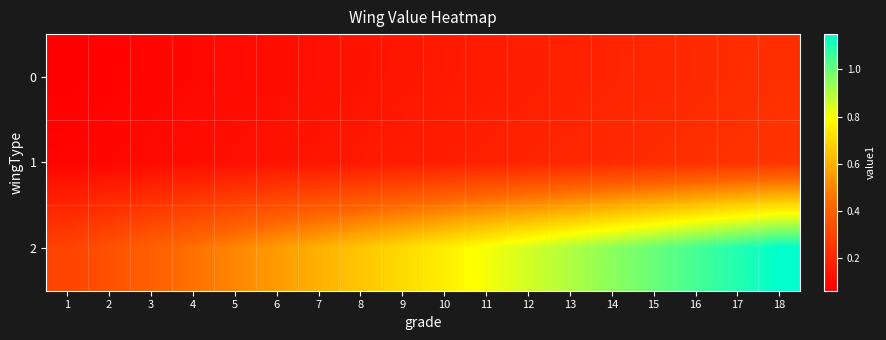

Reading left to right, what are all the values shown in this chart?

0: 1=0.1	2=0.1	3=0.1	4=0.1	5=0.1	6=0.1	7=0.1	8=0.1	9=0.1	10=0.1	11=0.2	12=0.2	13=0.2	14=0.2	15=0.2	16=0.2	17=0.2	18=0.2
1: 1=0.1	2=0.1	3=0.1	4=0.1	5=0.1	6=0.1	7=0.1	8=0.1	9=0.2	10=0.2	11=0.2	12=0.2	13=0.2	14=0.2	15=0.2	16=0.2	17=0.2	18=0.2
2: 1=0.3	2=0.3	3=0.4	4=0.5	5=0.5	6=0.6	7=0.6	8=0.7	9=0.7	10=0.8	11=0.8	12=0.8	13=0.9	14=0.9	15=1.0	16=1.1	17=1.1	18=1.1